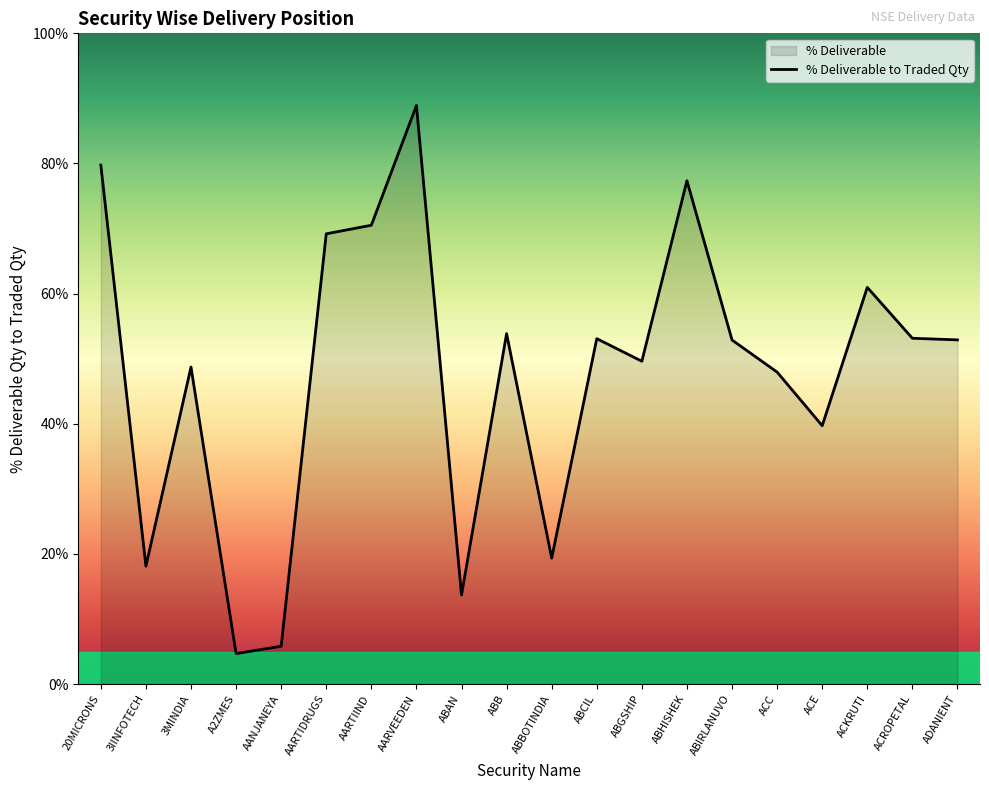

What is the value of the 2nd point from the left?

18.1